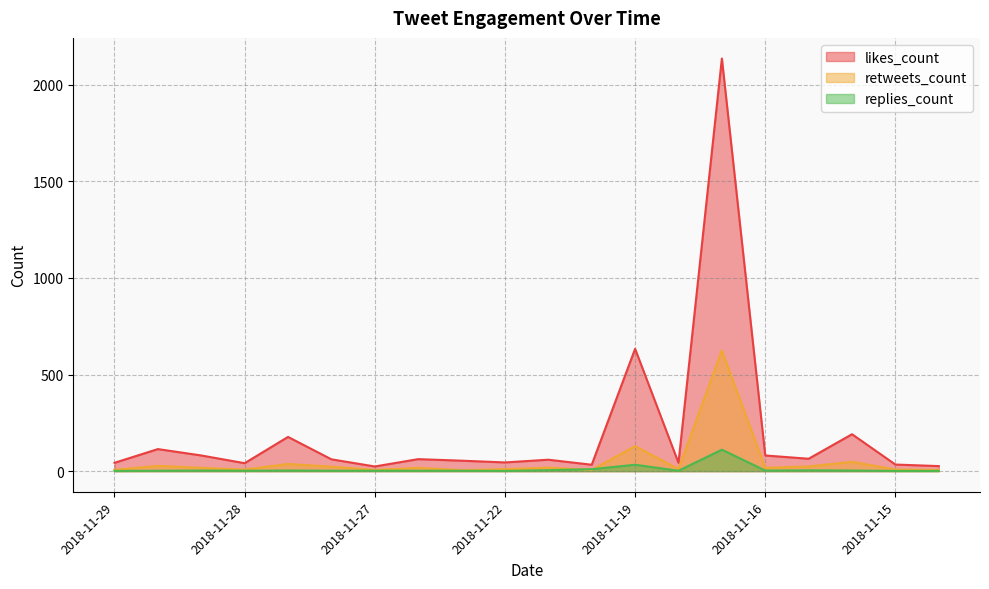

What is the maximum value for replies_count?

111